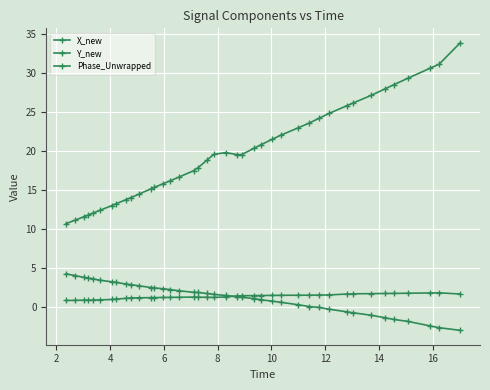

Count the number of categories in the chart.

40